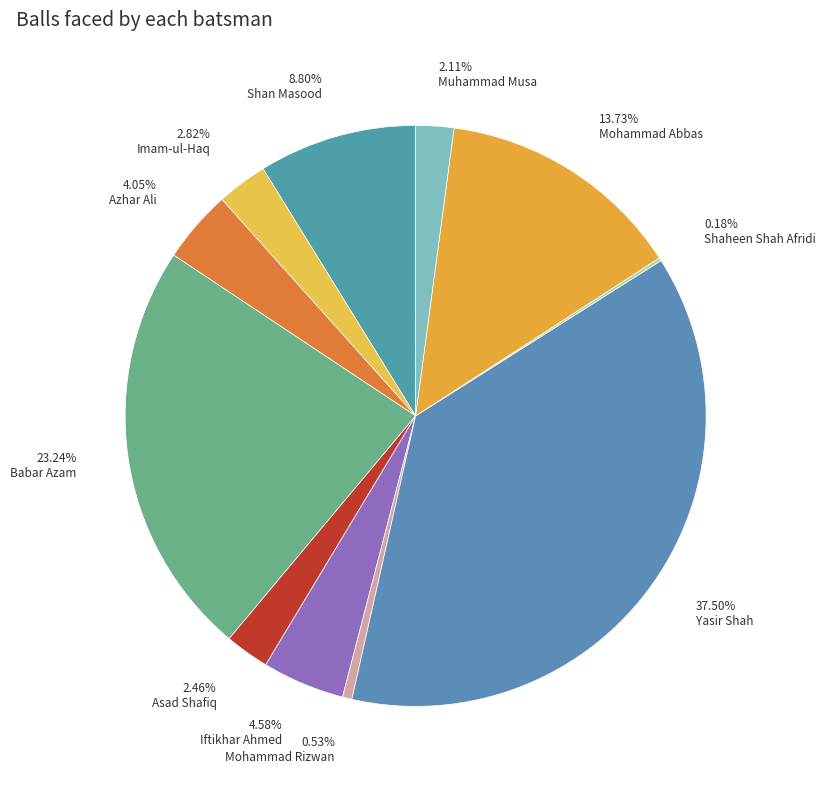

What is the change in value from Azhar Ali to Asad Shafiq?

-9